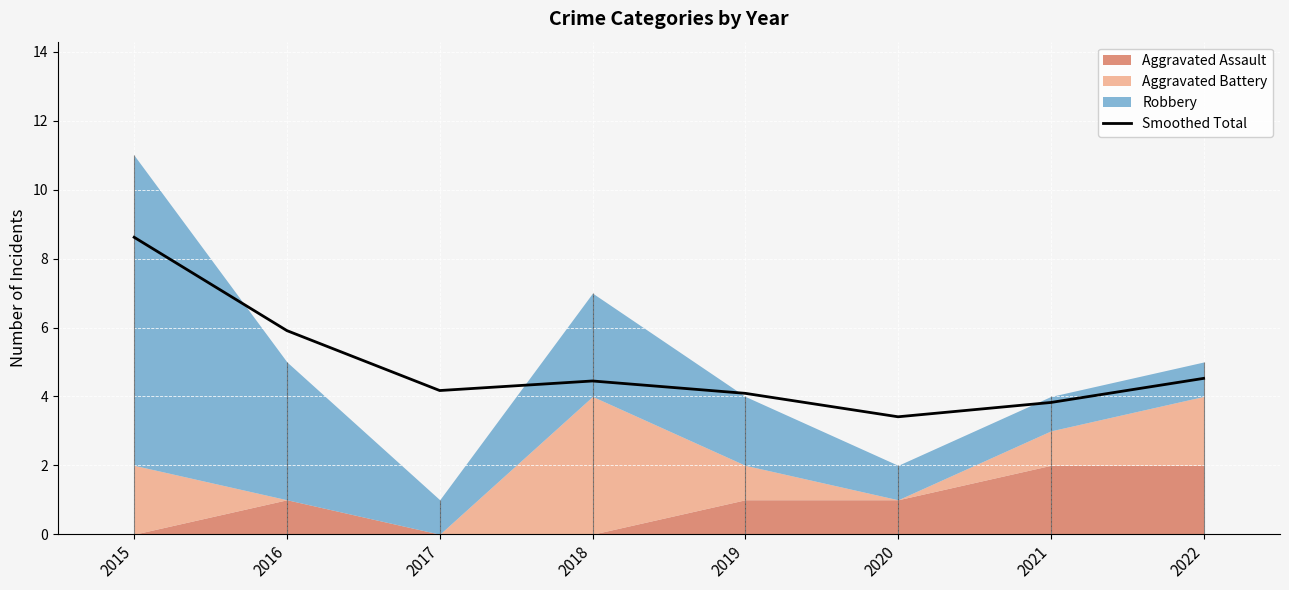

Reading left to right, transcribe all the data shown in this chart.

8.6	5.9	4.2	4.4	4.1	3.4	3.8	4.5